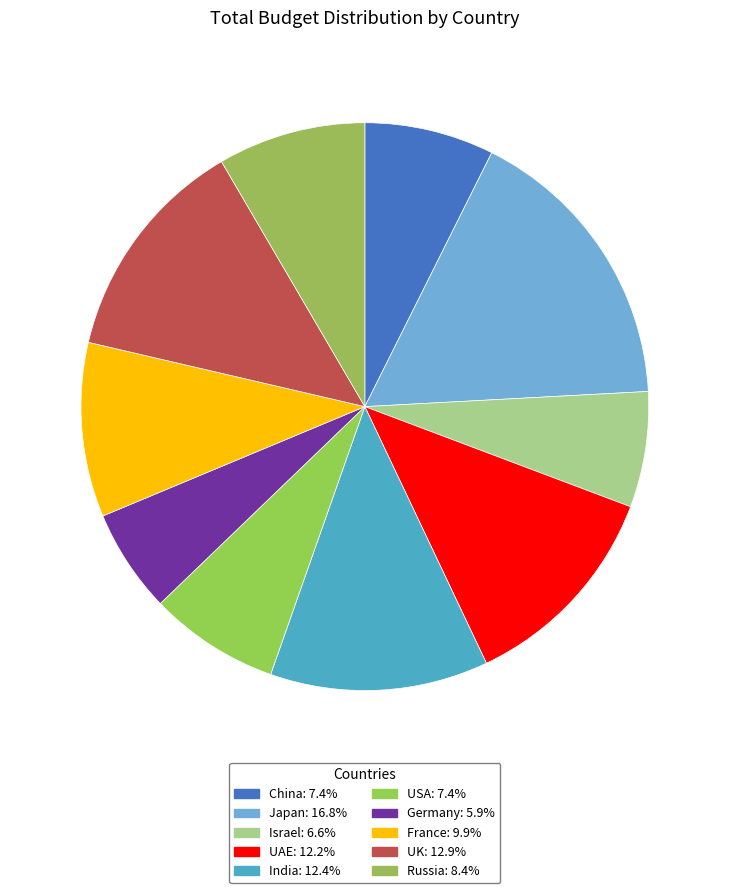

What percentage do Israel and France together represent?

16.5%